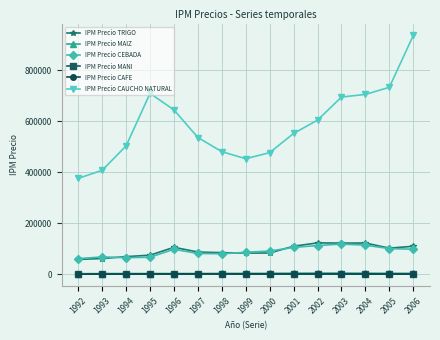

Is the value of IPM Precio TRIGO at 2006 greater than the value of IPM Precio MAIZ at 1999?

Yes